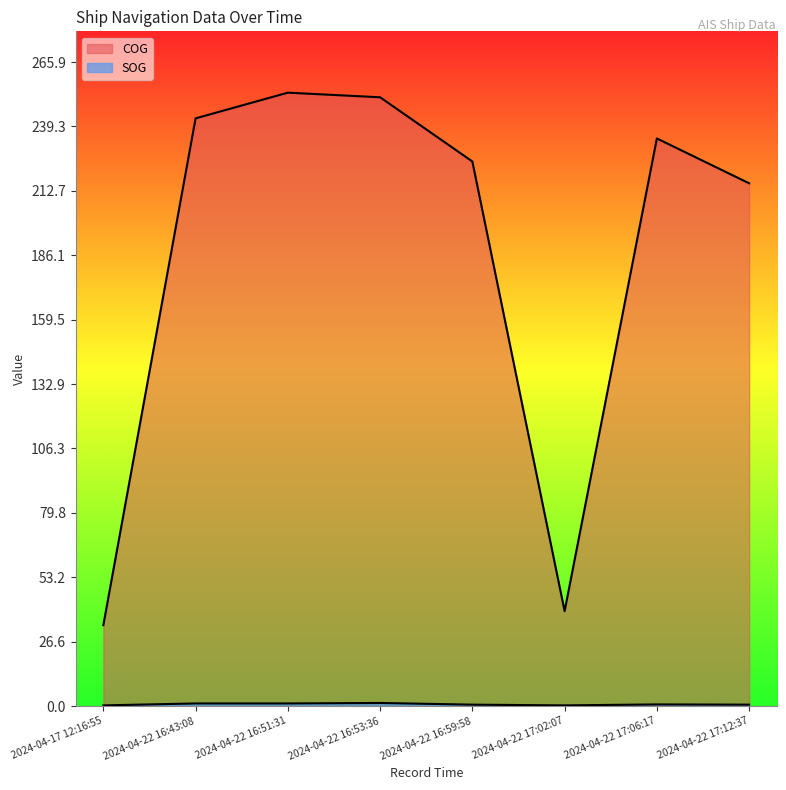

What is the total value across all series at 2024-04-22 17:12:37?

216.4